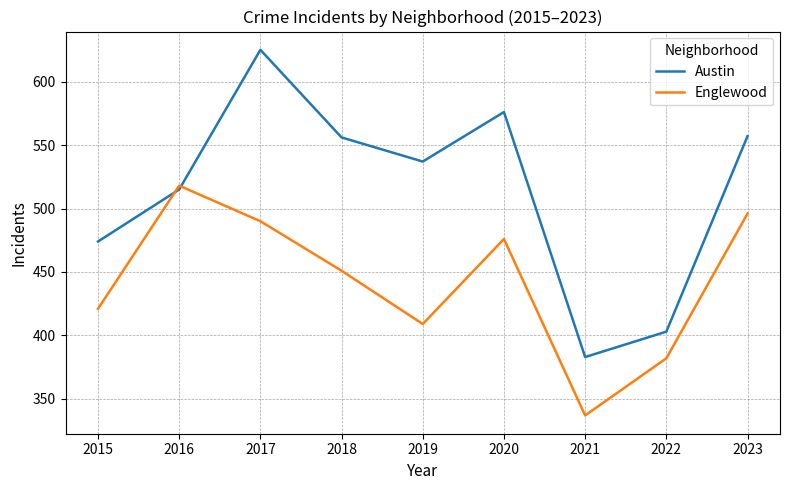

Which category has the lowest value in the Austin series?

2021